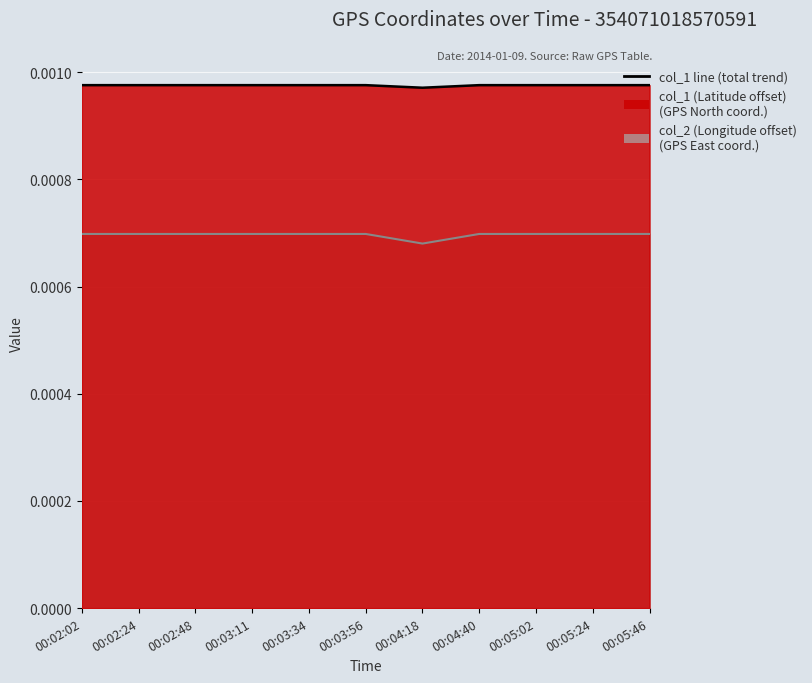

What is the label of the 9th point from the left?

00:05:02